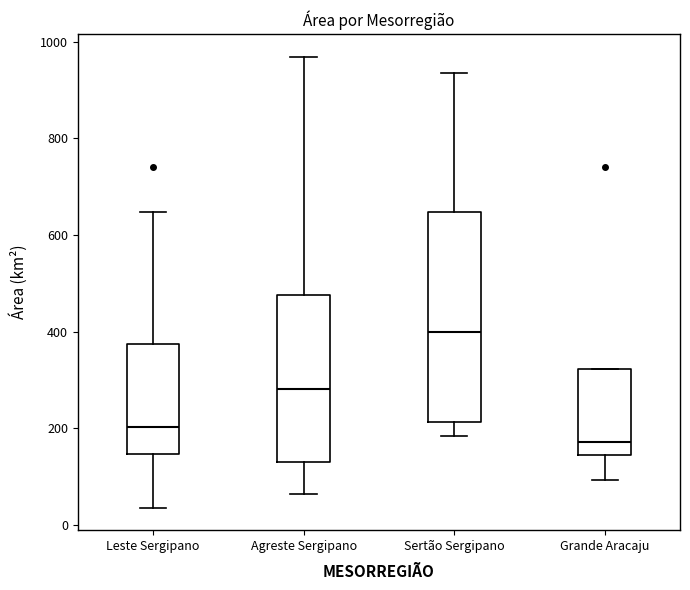

Where does the median line of the box for Sertão Sergipano sit on the y-axis? The values are not printed on the chart, so give them approximately, as read against the axis.

400